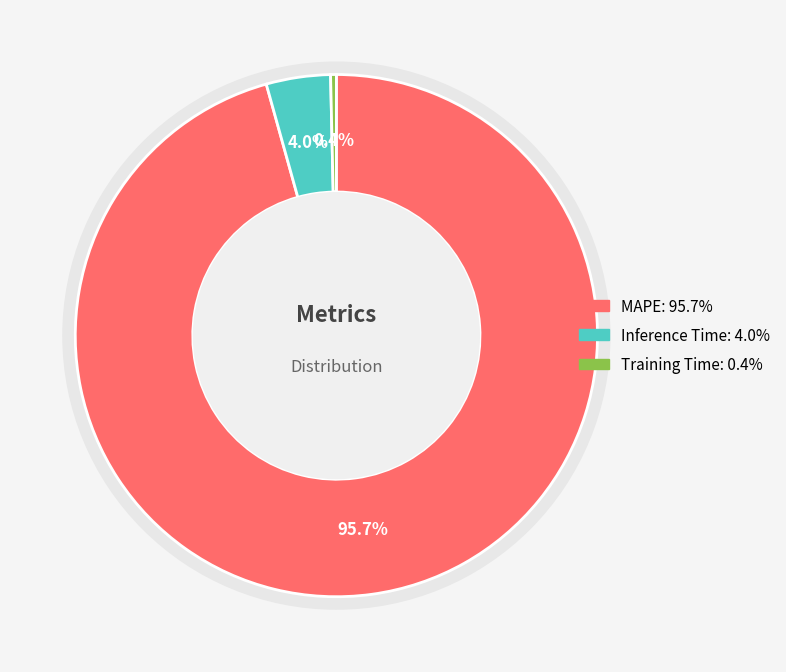

Combined, do Inference Time and Training Time account for over 50%?

No